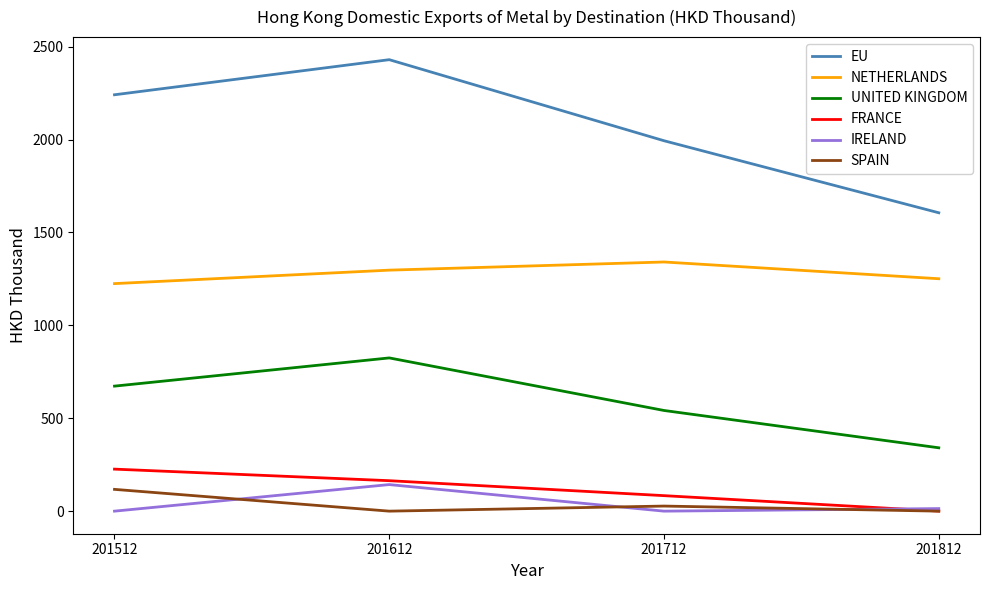

Which series changed the most between 201612 and 201812?

EU